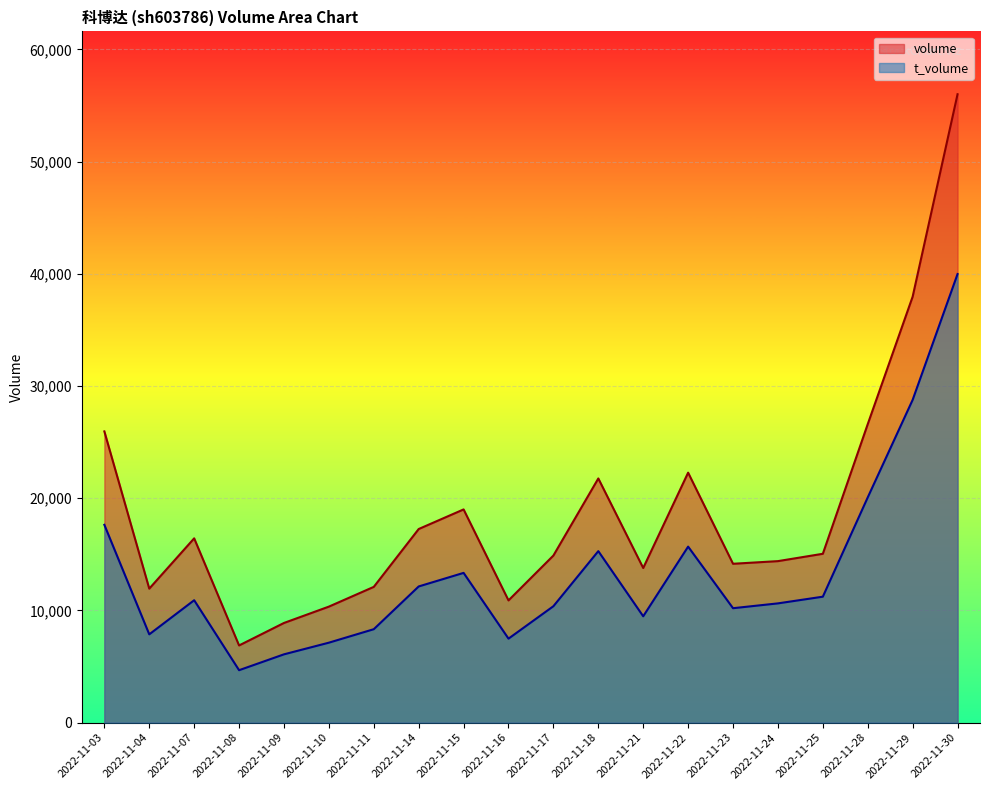

Which series changed the most between 2022-11-18 and 2022-11-22?

volume